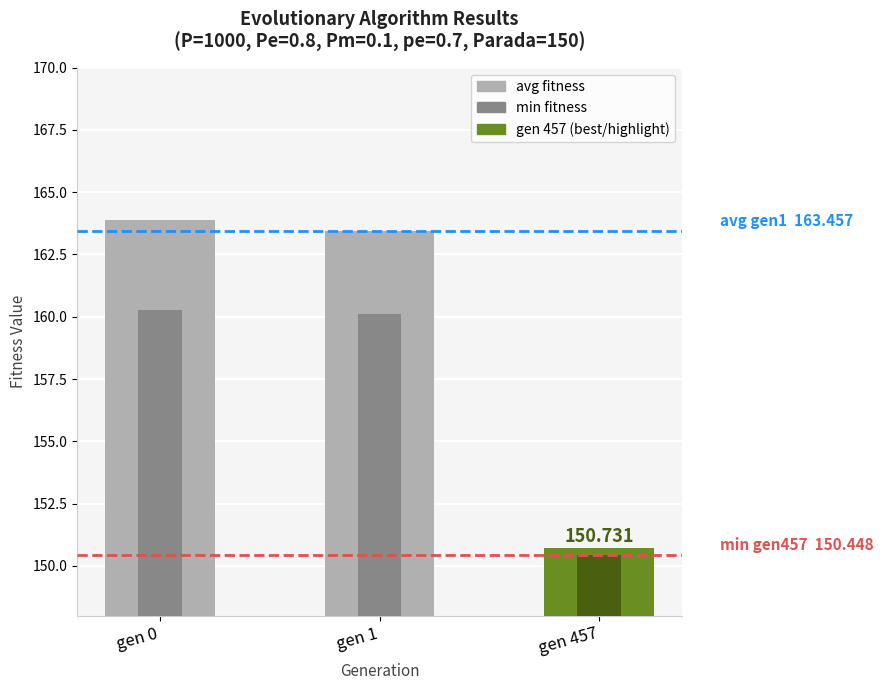

Is it true that min fitness equals 160.1 at gen 1?

True